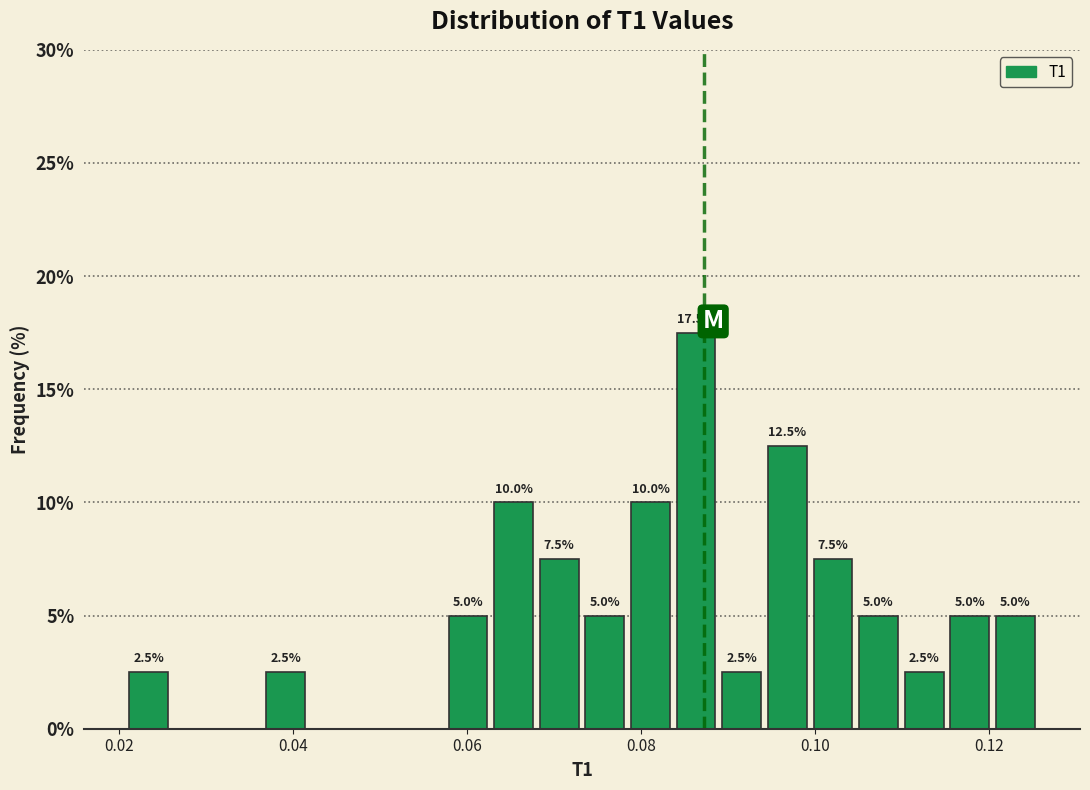

Around what value on the x-axis is the tallest bar? Give the approximate position of its centre, as read against the axis.

0.086